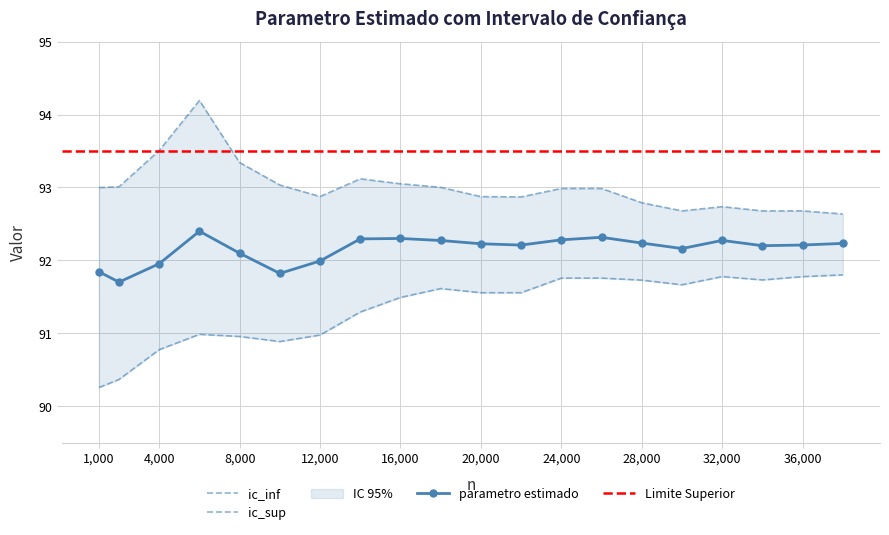

Which series changed the most between 22000 and 28000?

ic_inf